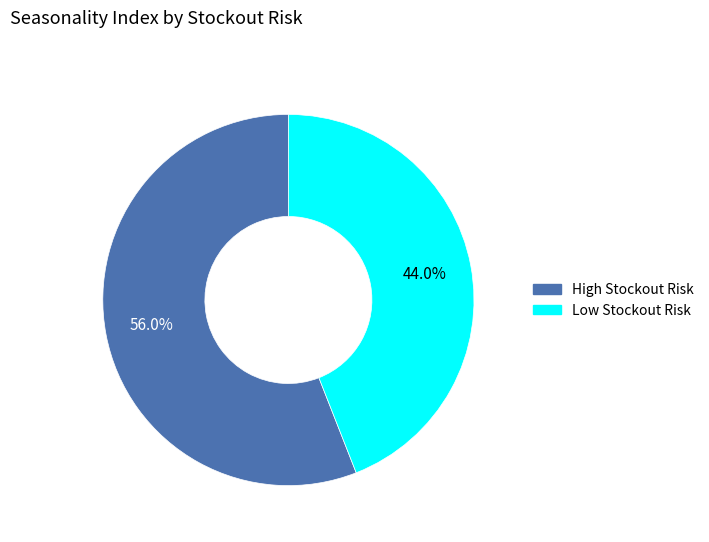

To the nearest percent, what is the average slice percentage?

50%